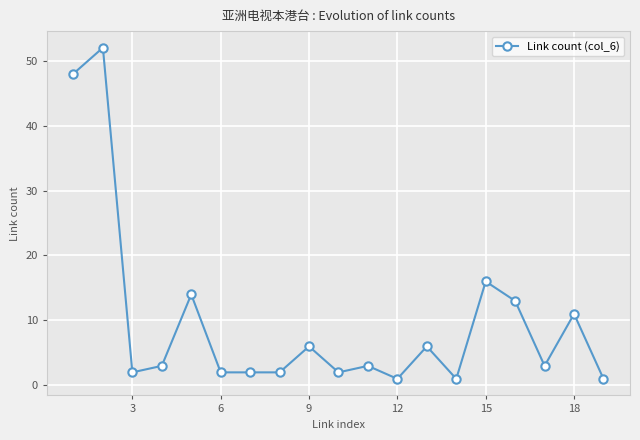

Reading right to left, transcribe all the data shown in this chart.

1	11	3	13	16	1	6	1	3	2	6	2	2	2	14	3	2	52	48